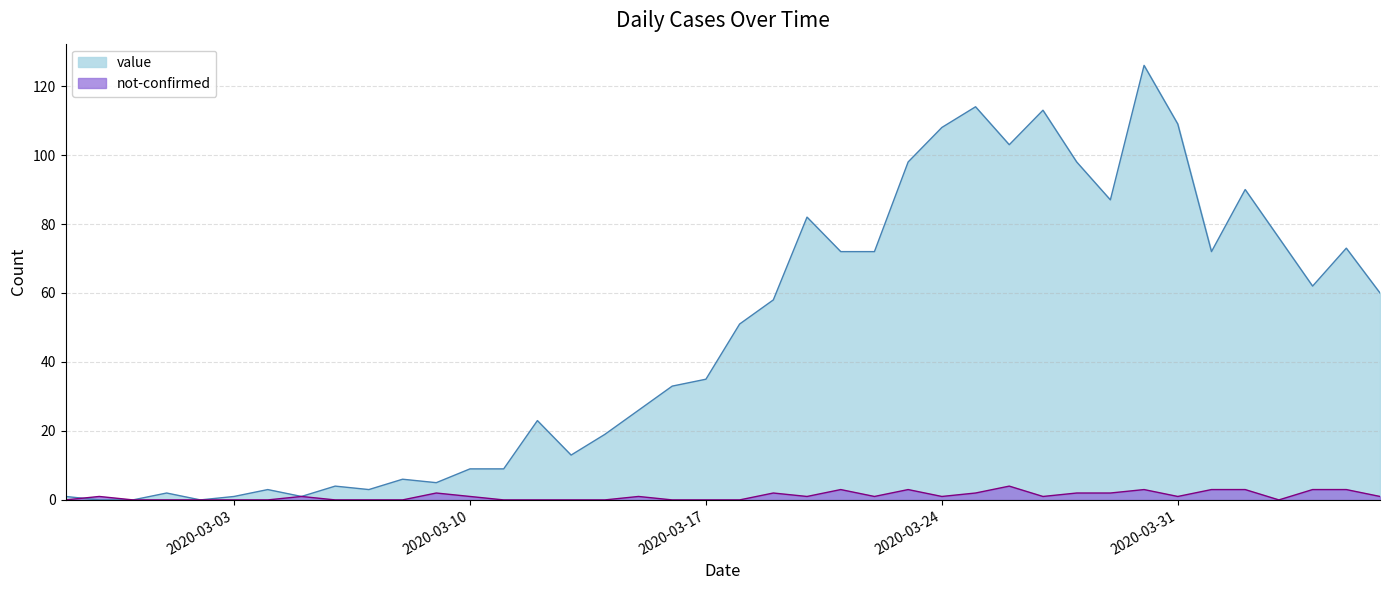

What is the total value across all series at 2020-03-05?

2